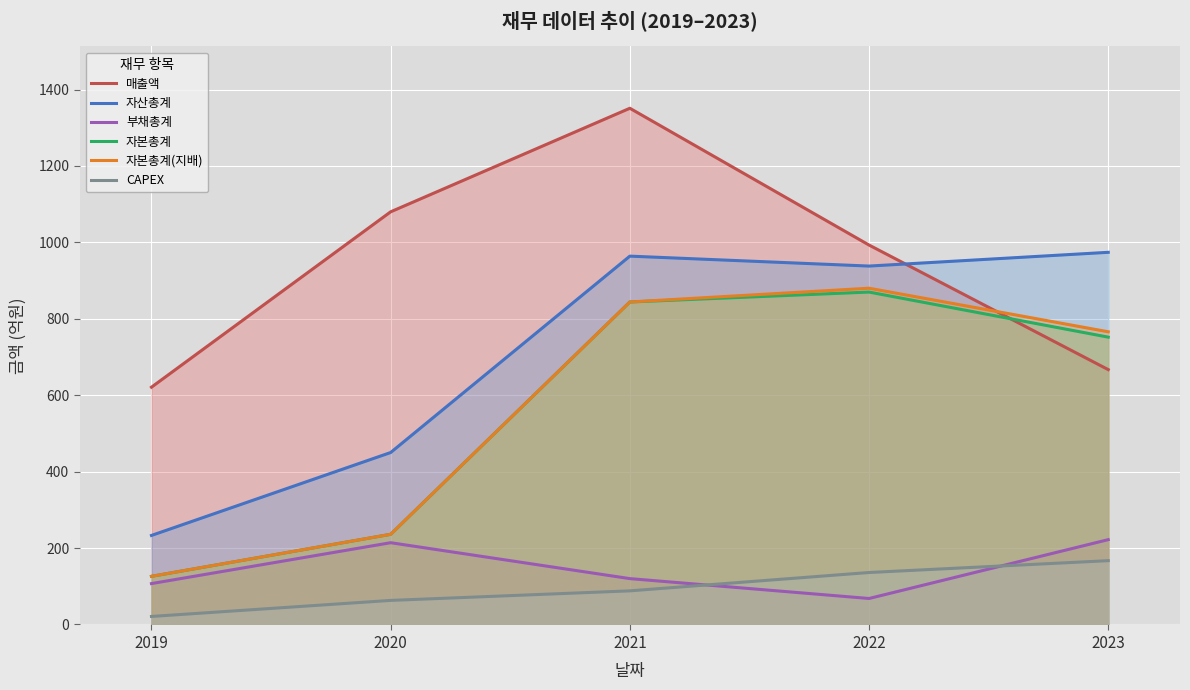

What is the maximum value shown in the chart?

1351